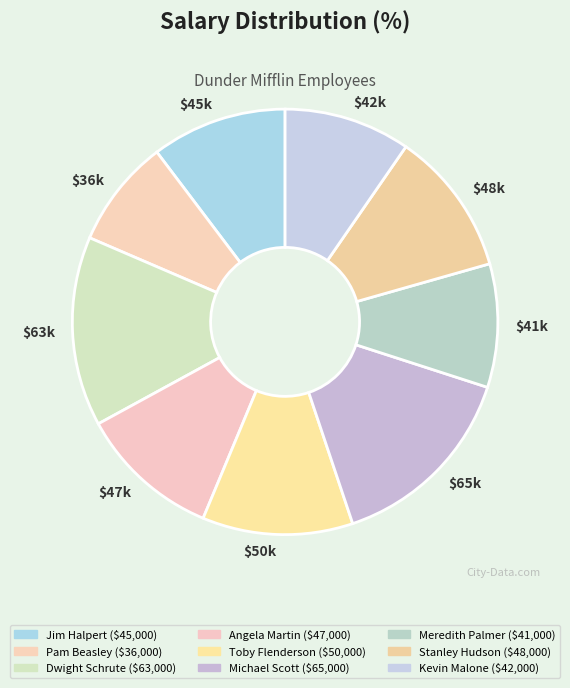

Does any single category account for the majority?

No